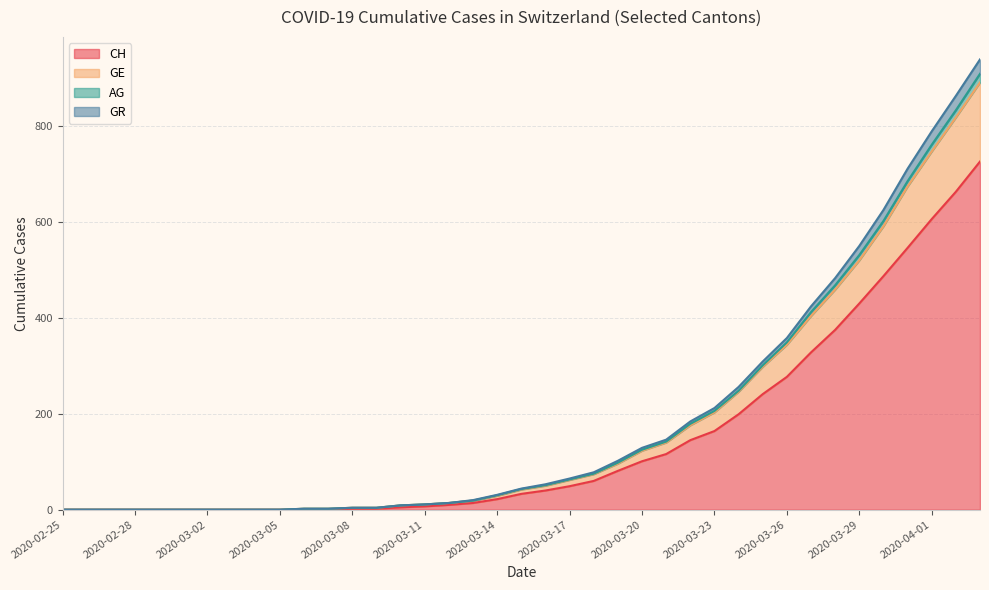

What is the sum of the CH values at 2020-03-30 and 2020-03-07?

488